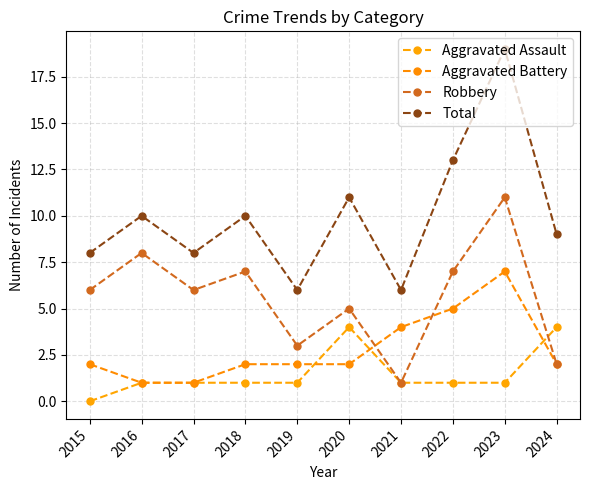

What is the highest value of the Aggravated Battery series?

7